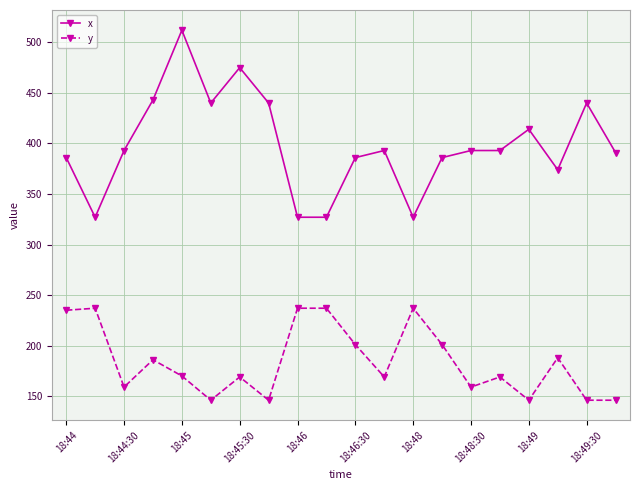

True or false: y and x intersect in this chart.

False